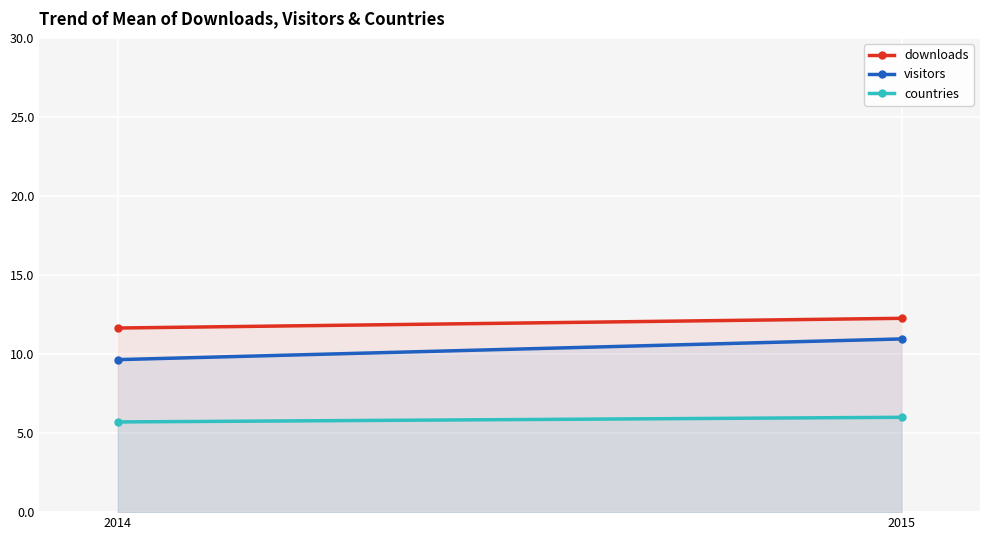

What is the difference between the maximum and minimum values in the downloads series?

0.6